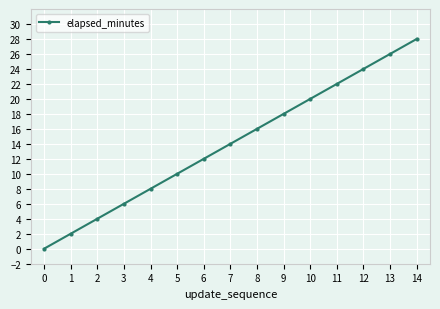

Rank the categories by value from highest to lowest.

14, 13, 12, 11, 10, 9, 8, 7, 6, 5, 4, 3, 2, 1, 0